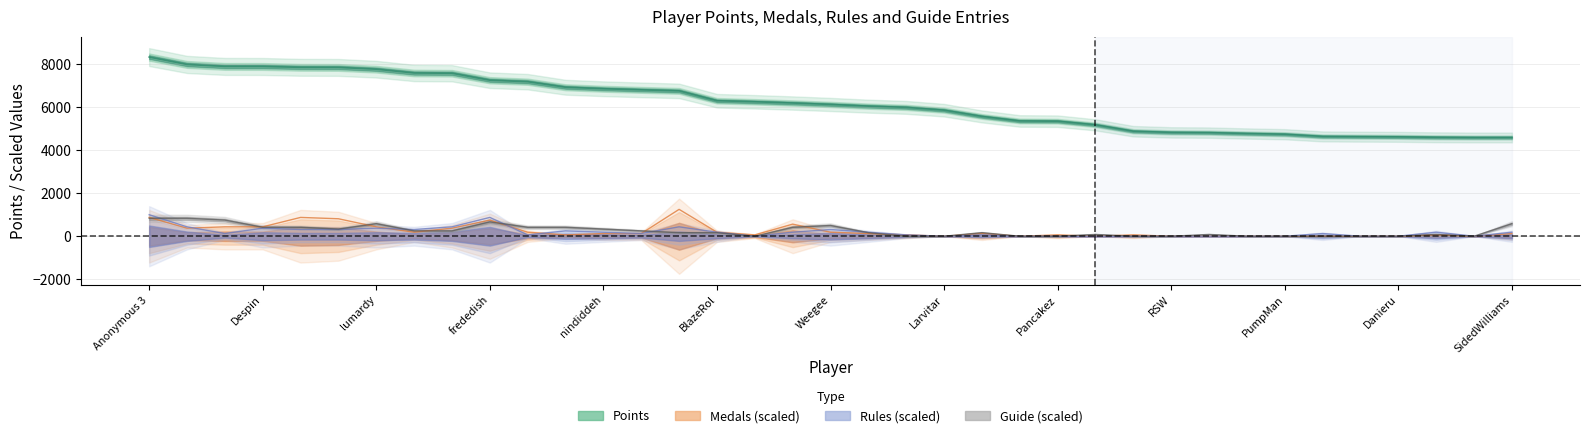

Reading left to right, list all the values displayed in this chart.

Points: 8340.0	7997.0	7905.0	7902.0	7863.0	7858.0	7776.0	7599.0	7587.0	7262.0	7193.0	6935.0	6865.0	6814.0	6766.0	6308.0	6259.0	6201.0	6134.0	6055.0	5998.0	5867.0	5577.0	5366.0	5355.0	5186.0	4888.0	4834.0	4823.0	4782.0	4749.0	4646.0	4635.0	4626.0	4606.0	4597.0	4597.0
Medals: 875.7	375.3	437.8	437.8	875.7	813.1	437.8	187.7	375.3	750.6	187.7	62.5	125.1	125.1	1251.0	187.7	62.5	562.9	187.7	125.1	62.5	0.0	125.1	0.0	62.5	0.0	62.5	0.0	0.0	0.0	0.0	0.0	0.0	0.0	62.5	0.0	125.1
Rules: 1000.8	437.8	125.1	375.3	312.8	312.8	375.3	312.8	437.8	875.7	62.5	250.2	187.7	125.1	437.8	187.7	0.0	187.7	312.8	187.7	62.5	0.0	62.5	0.0	0.0	0.0	0.0	0.0	0.0	0.0	0.0	125.1	0.0	0.0	187.7	0.0	187.7
Guide: 834.0	834.0	750.6	417.0	417.0	333.6	583.8	250.2	250.2	667.2	417.0	417.0	333.6	250.2	166.8	166.8	0.0	417.0	500.4	166.8	0.0	0.0	166.8	0.0	0.0	83.4	0.0	0.0	83.4	0.0	0.0	0.0	0.0	0.0	83.4	0.0	583.8